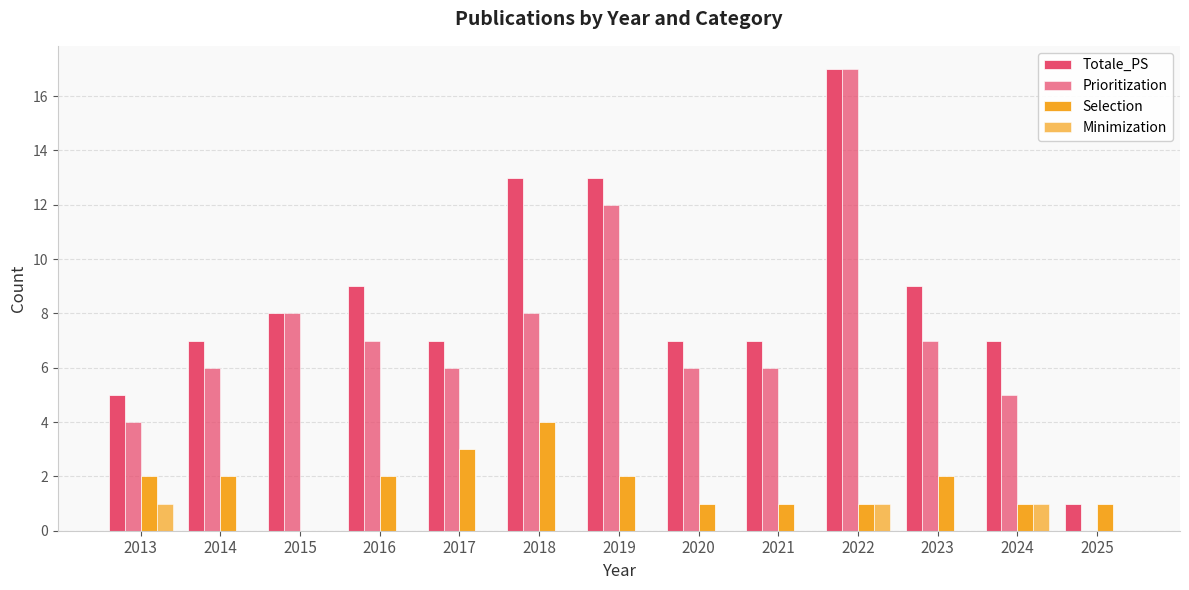

Are the bars horizontal?

No